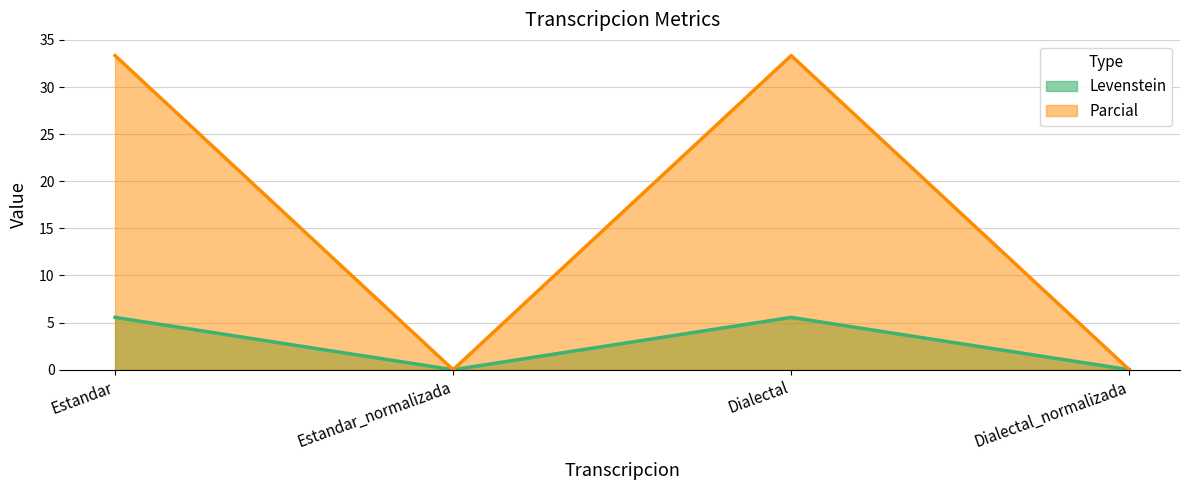

Which category has the lowest value in the Parcial series?

Estandar_normalizada